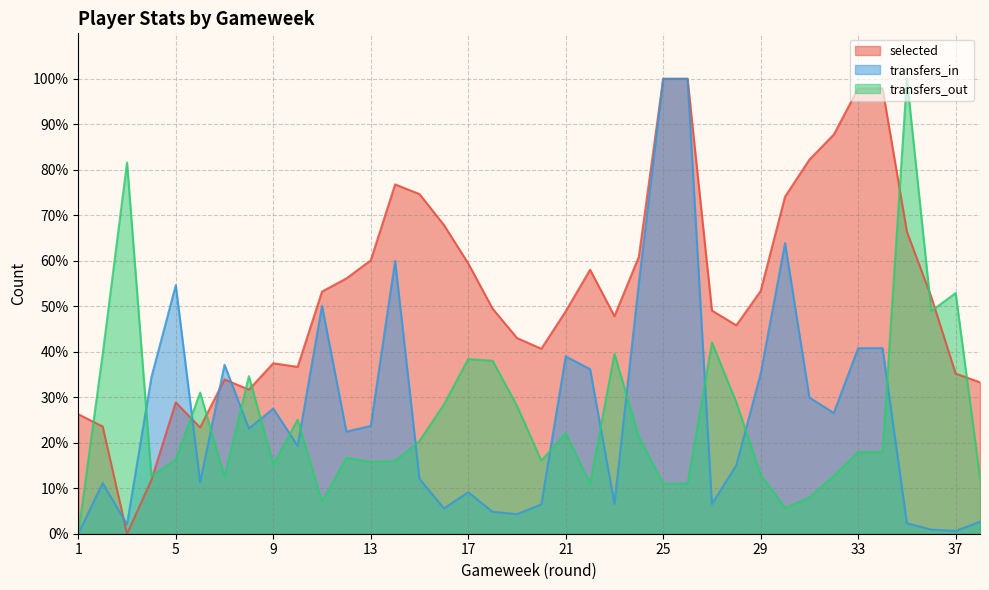

Which series changed the most between 12 and 35?

transfers_out